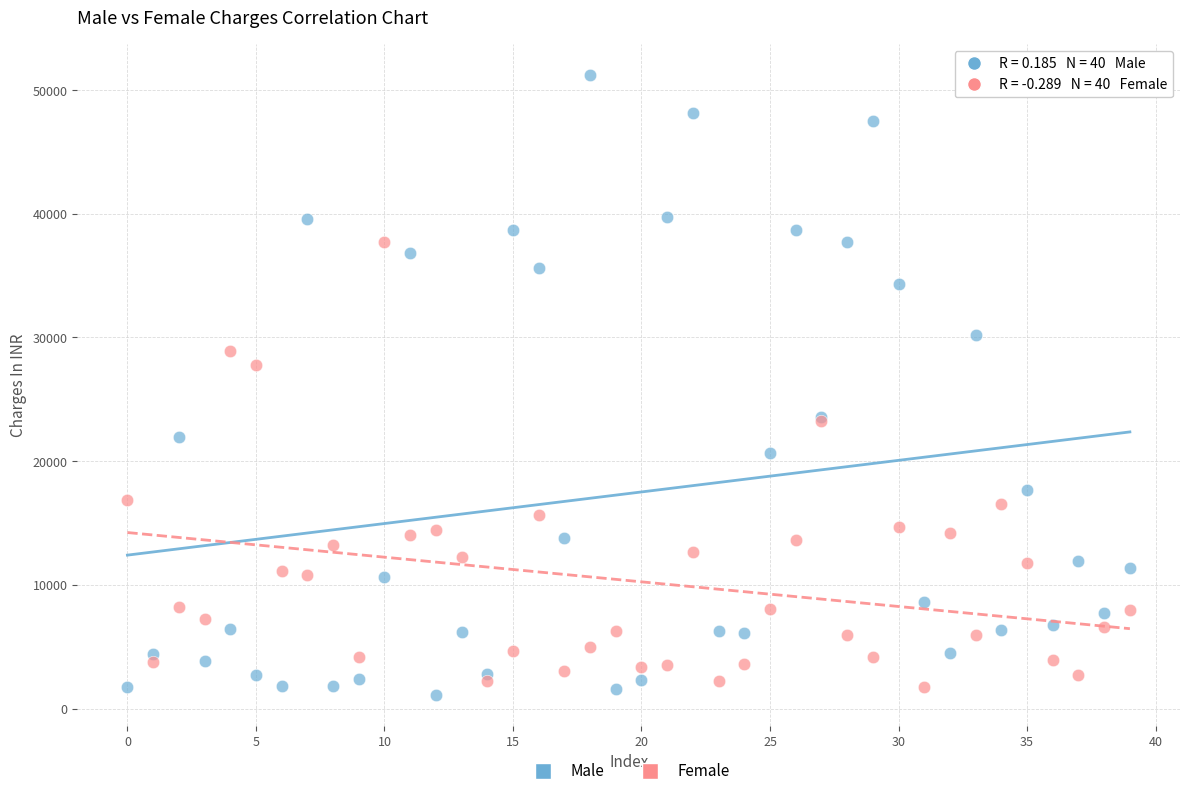

Which series contains the highest Y value?

Male